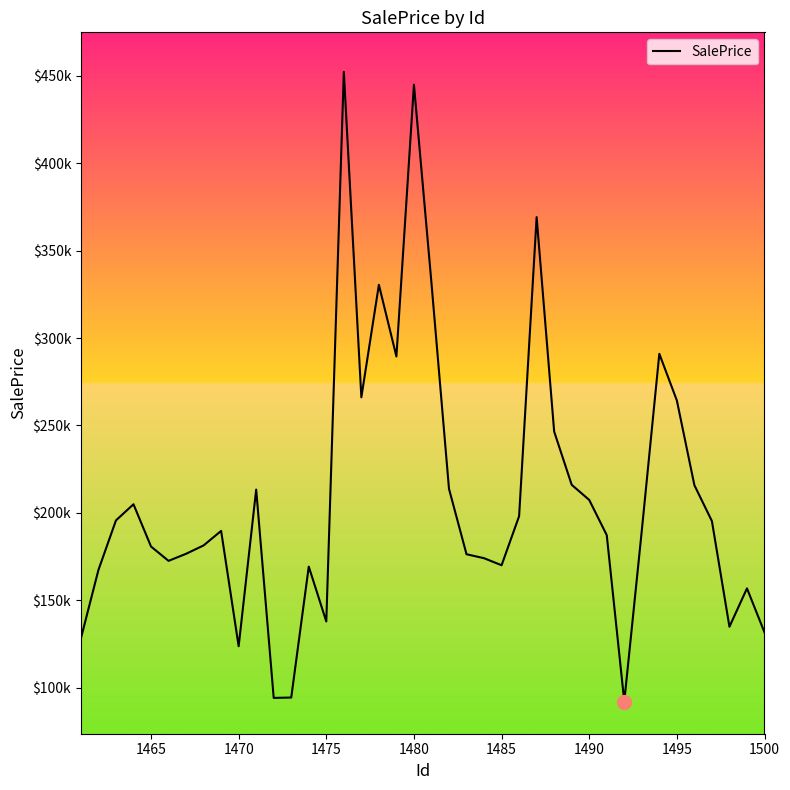

How many points are higher than both their immediate neighbors (excluding endpoints)?

10